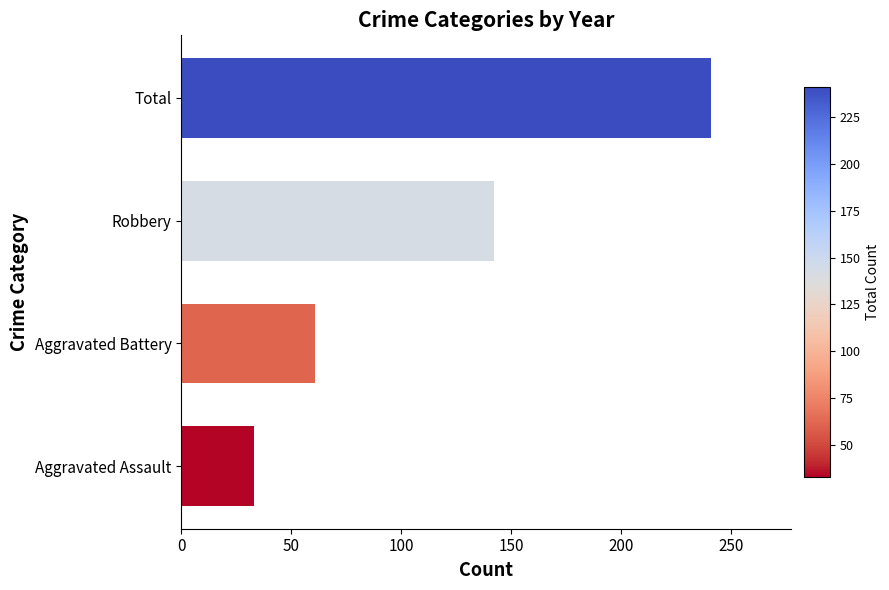

At which label is the value closest to 137?

Robbery